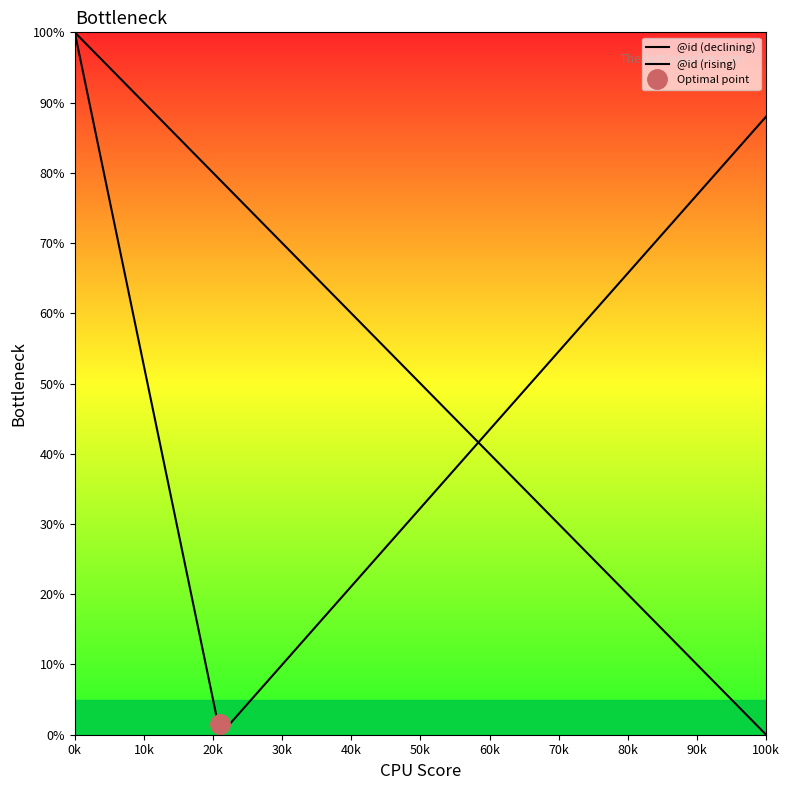

At how many categories does at least one series exceed 55?

15